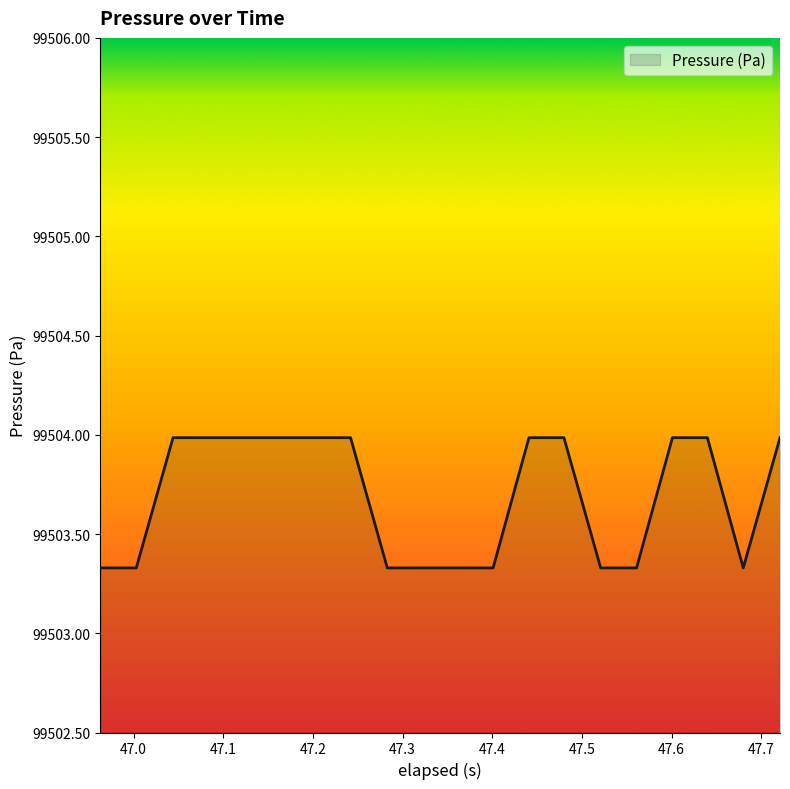

What is the maximum value shown in the chart?

99504.0